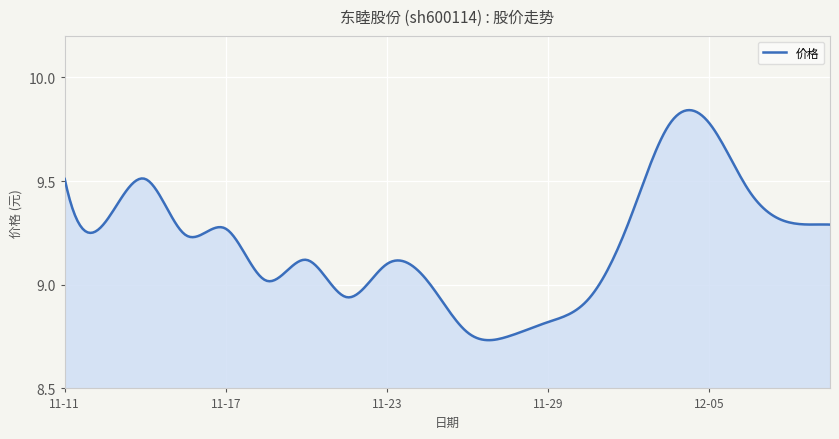

What is the difference between the maximum and minimum values?

1.1